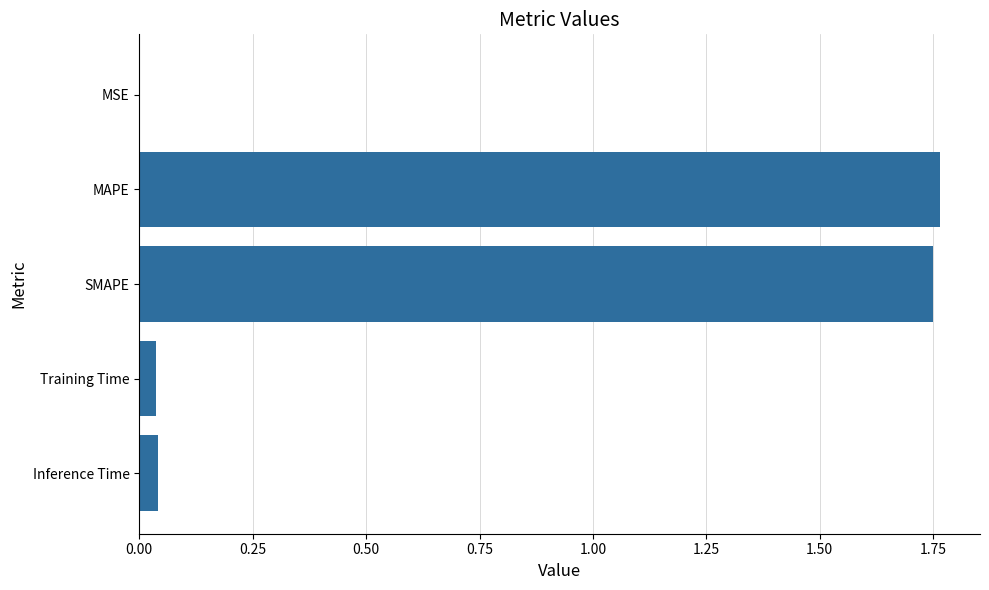

The chart shows a value of 0.0 at Inference Time. True or false?

True